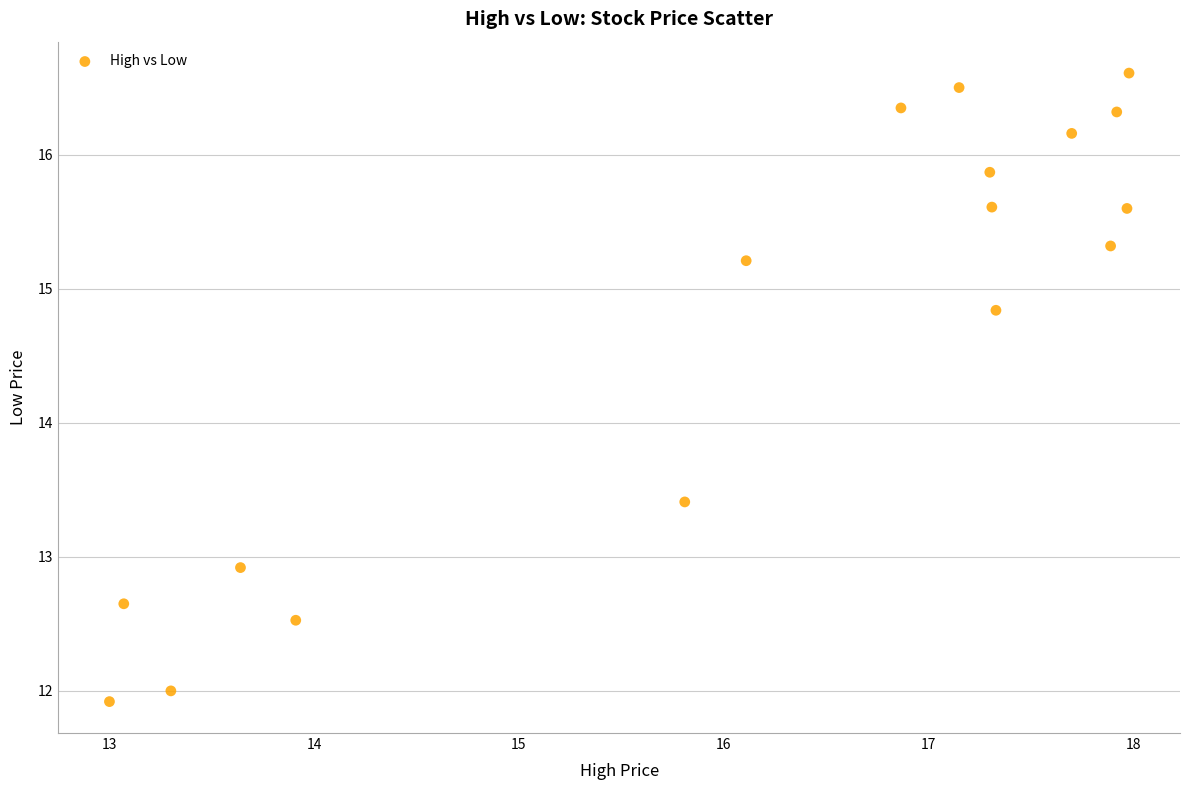

What Y value in the scatter plot is closest to 14?

13.4